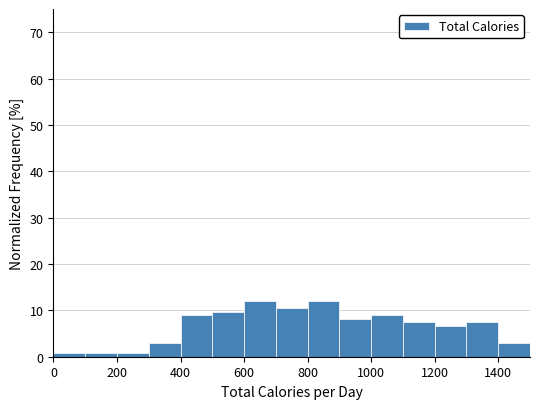

Reading left to right, list every bar in this chart as the range it spans on the x-axis followed by its height. The values are not printed on the chart, so give them approximately, as read against the axis.

0 to 100: under 1
100 to 200: under 1
200 to 300: under 1
300 to 400: 3
400 to 500: 9
500 to 600: 10
600 to 700: 12
700 to 800: 10
800 to 900: 12
900 to 1000: 8
1000 to 1100: 9
1100 to 1200: 7
1200 to 1300: 7
1300 to 1400: 7
1400 to 1500: 3